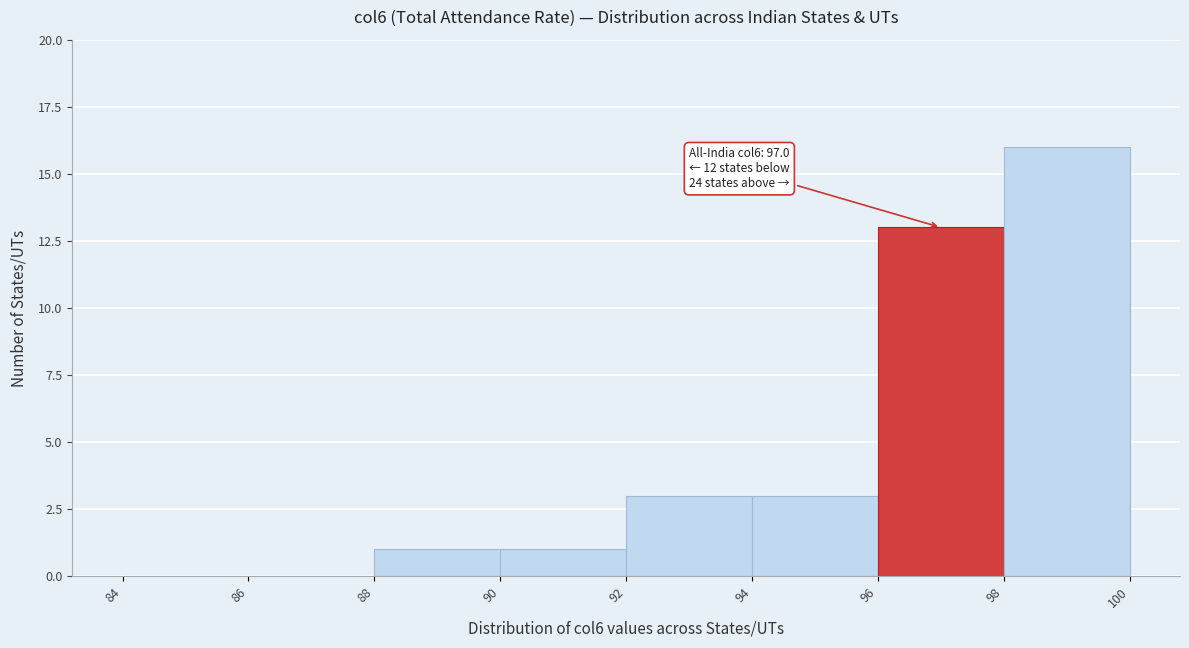

Over which range of the x-axis is the bar tallest?

98 to 100